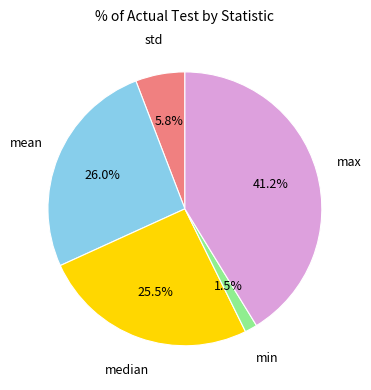

True or false: mean accounts for 26% of the total.

True